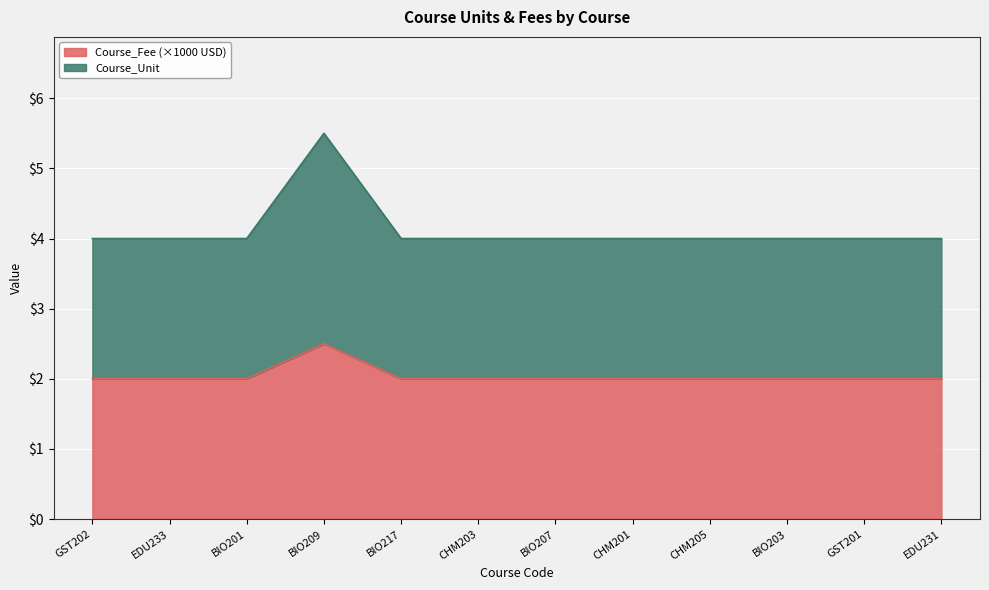

Is it true that Course_Fee (×1000 USD) equals 2.0 at EDU231?

True